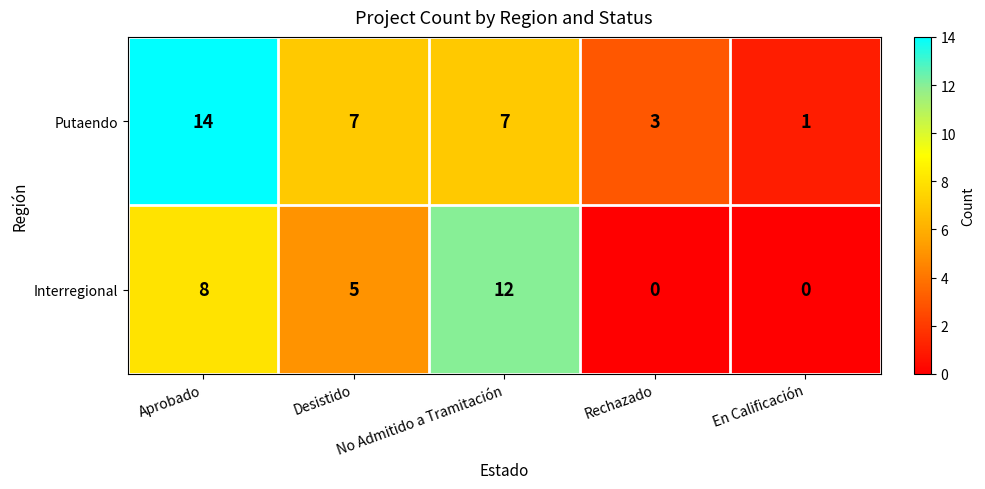

What is the spread (max minus min) of values at En Calificación?

1